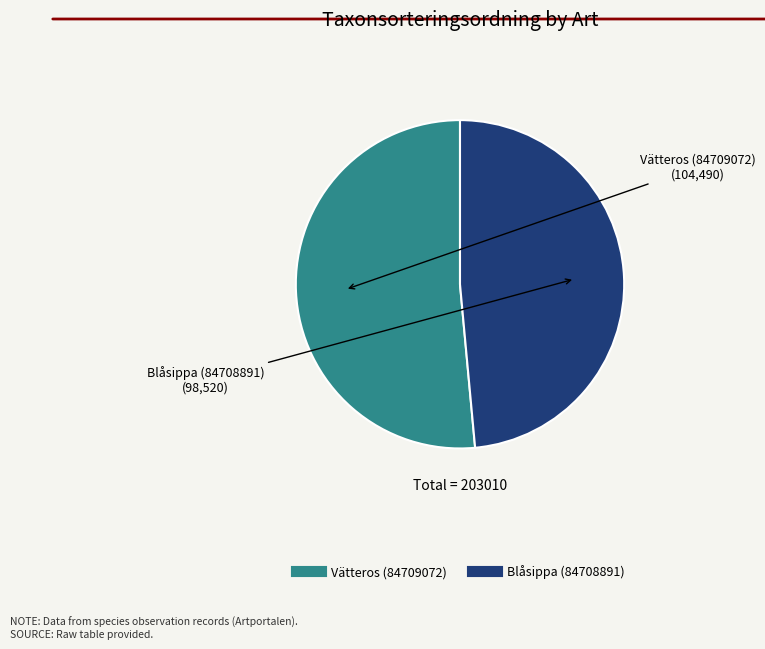

Count the number of slices in the pie.

2